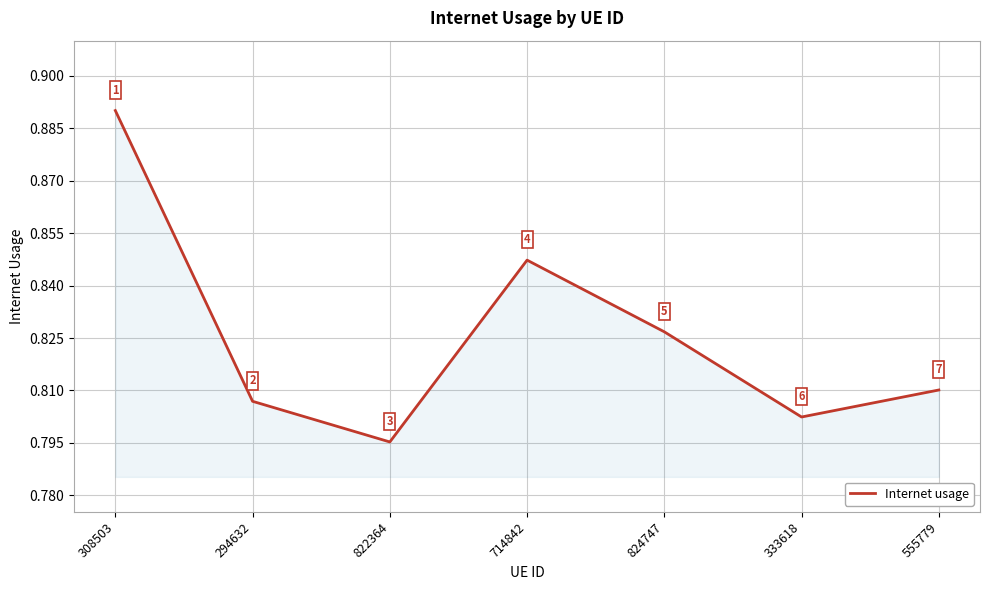

The chart shows a value of 0.5 at 714842. True or false?

False